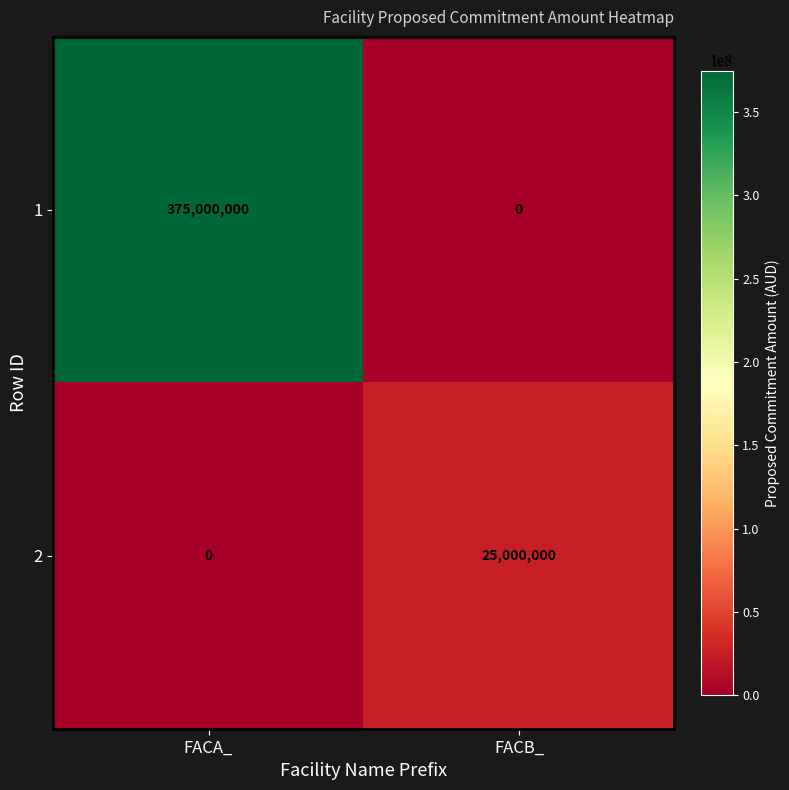

What is the total value across all series at FACB_?

25000000